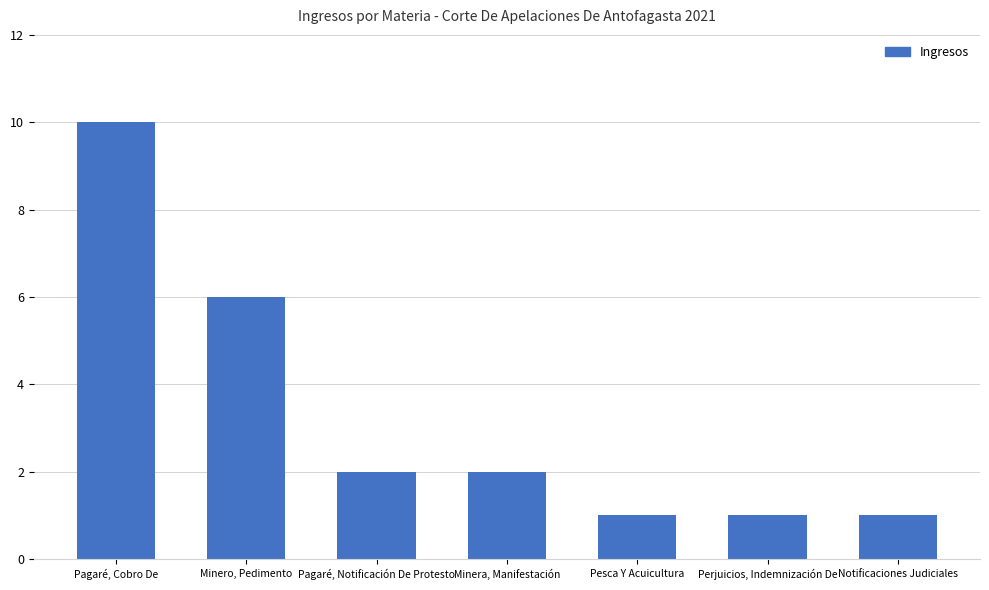

Is it true that the value at Pesca Y Acuicultura is 1?

True